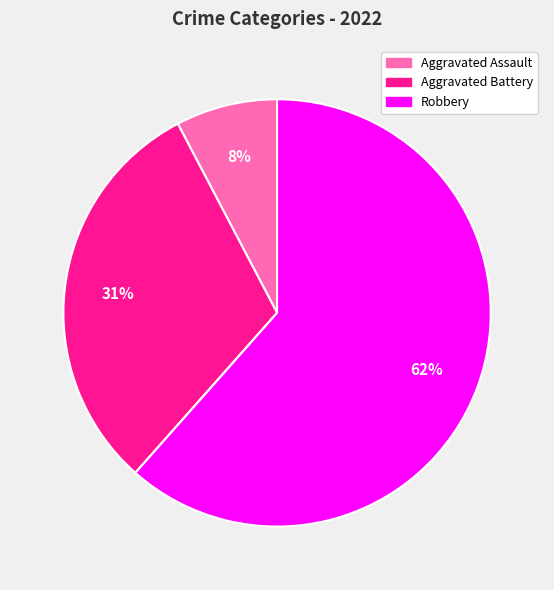

To the nearest percent, what is the average slice percentage?

25%